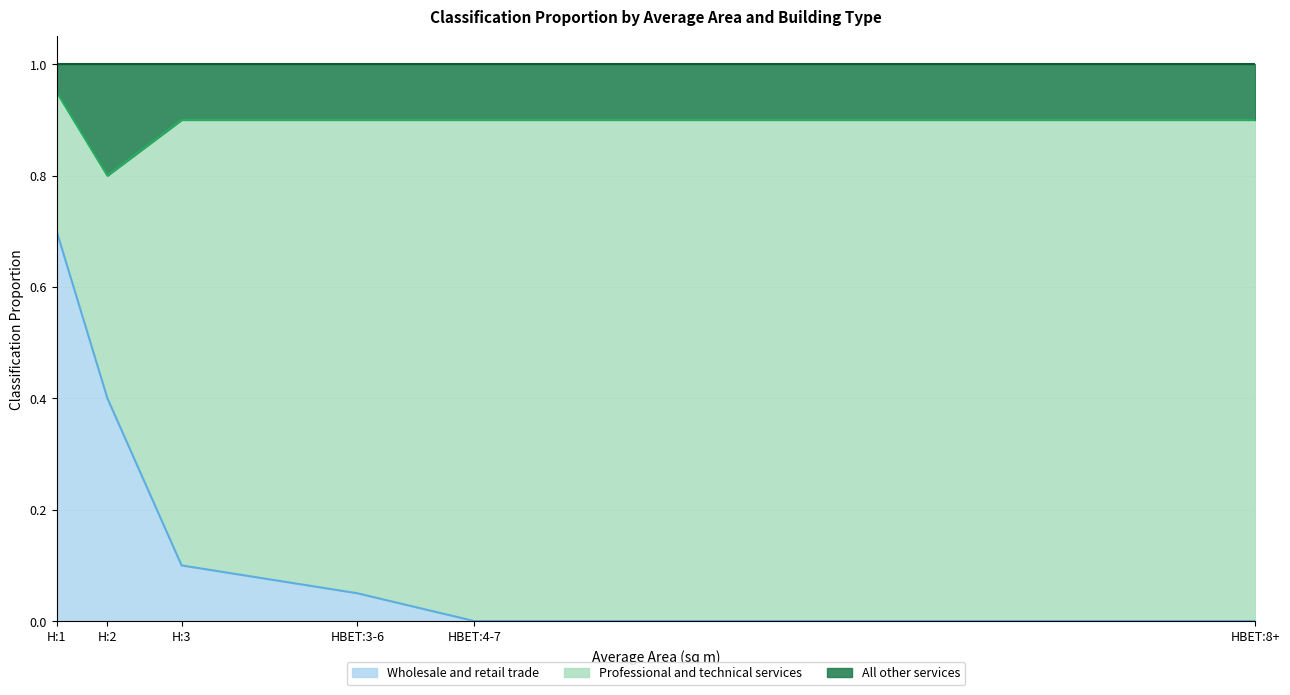

Is it true that Wholesale and retail trade equals 0.0 at H:3?

False